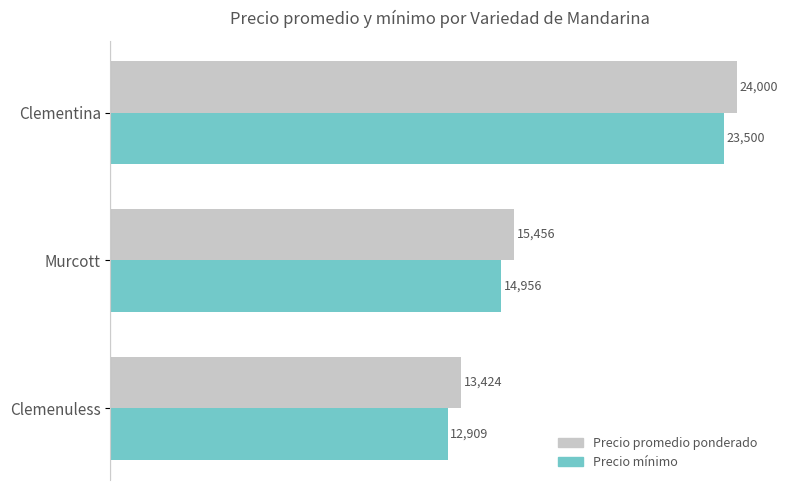

List the series in order of their overall mean, highest first.

Precio promedio ponderado, Precio mínimo